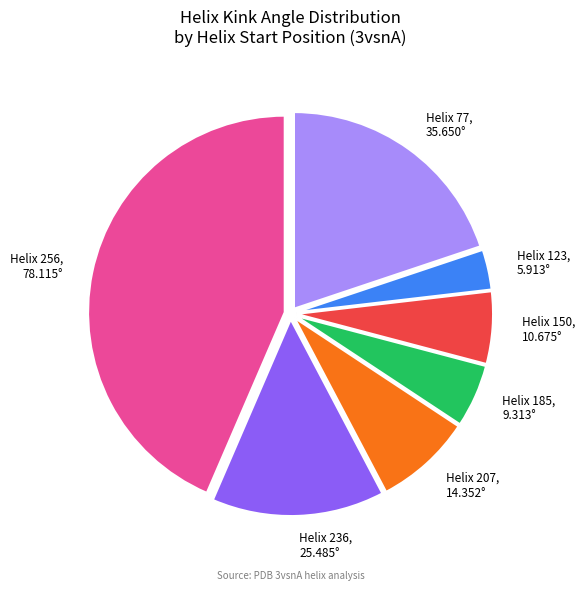

Is there any slice that represents more than half of the pie?

No